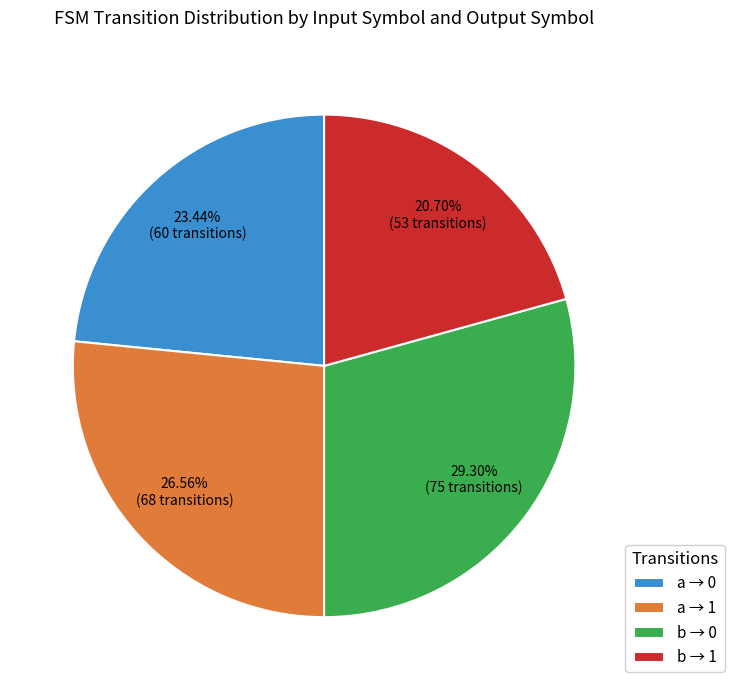

Do b → 1 and a → 0 together represent more than half of the pie?

No